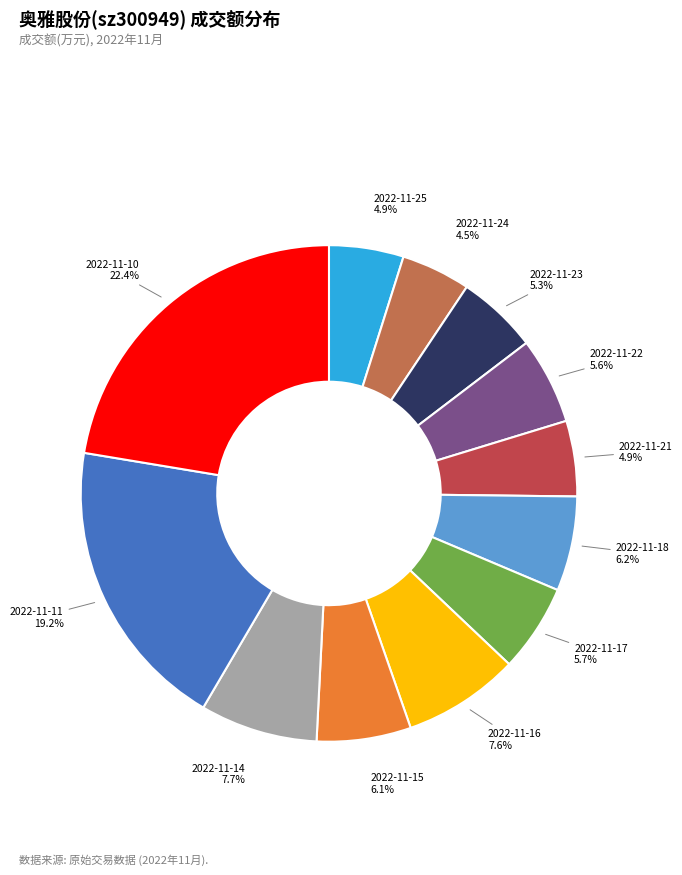

To the nearest percent, what percentage of the pie is 2022-11-16?

8%